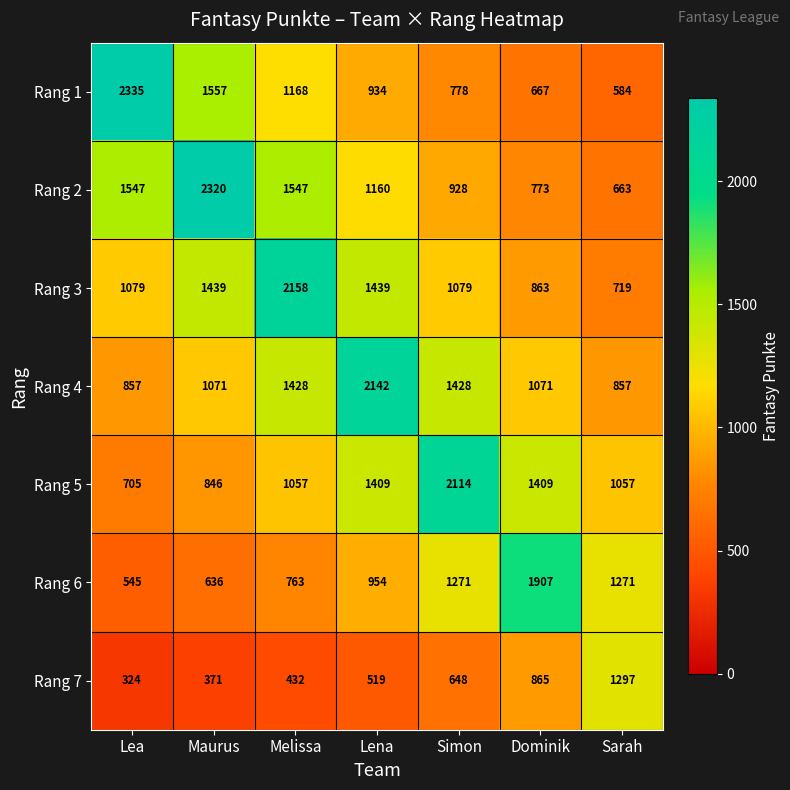

True or false: Rang 4 has a value of 1071 at Dominik.

True